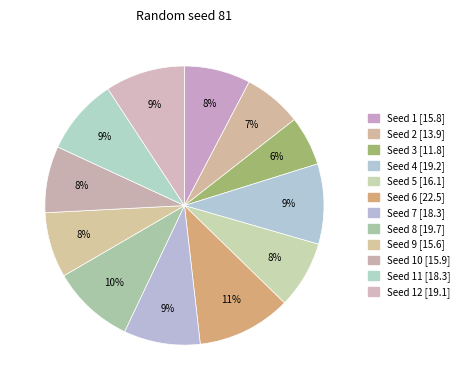

To the nearest percent, what is the average slice percentage?

8%